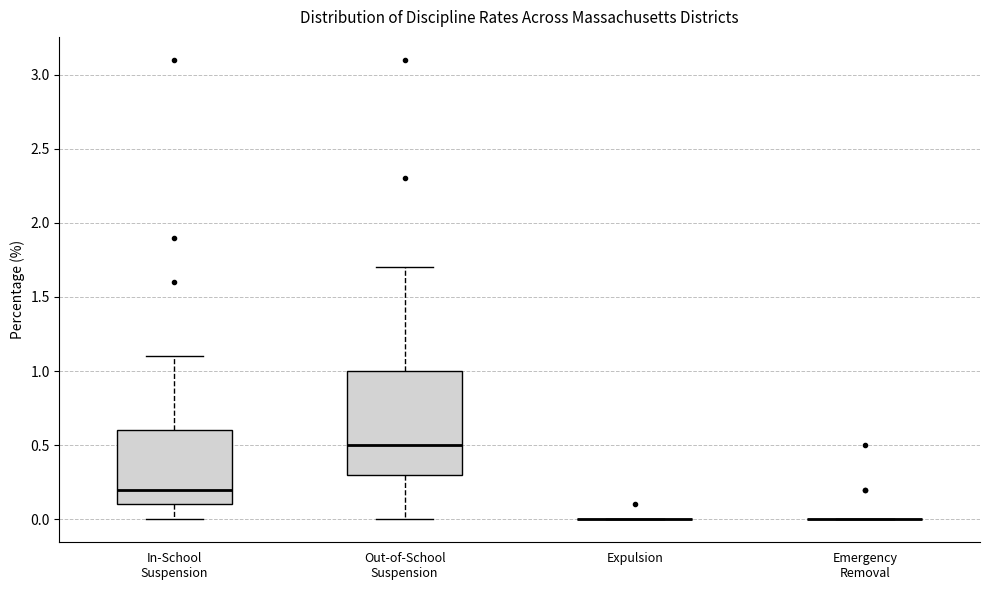

Reading left to right, transcribe this box plot: for each box, give where its median line is, the range the box spans, and where its two whiskers end, as read against the y-axis. The values are not printed on the chart, so give them approximately, as read against the axis.

In-School Suspension: median 0.2, box 0.1 to 0.6, whiskers 0.0 to 1.1
Out-of-School Suspension: median 0.5, box 0.3 to 1.0, whiskers 0.0 to 1.7
Expulsion: box collapsed to a line at 0.0, whiskers 0.0 to 0.0
Emergency Removal: box collapsed to a line at 0.0, whiskers 0.0 to 0.0